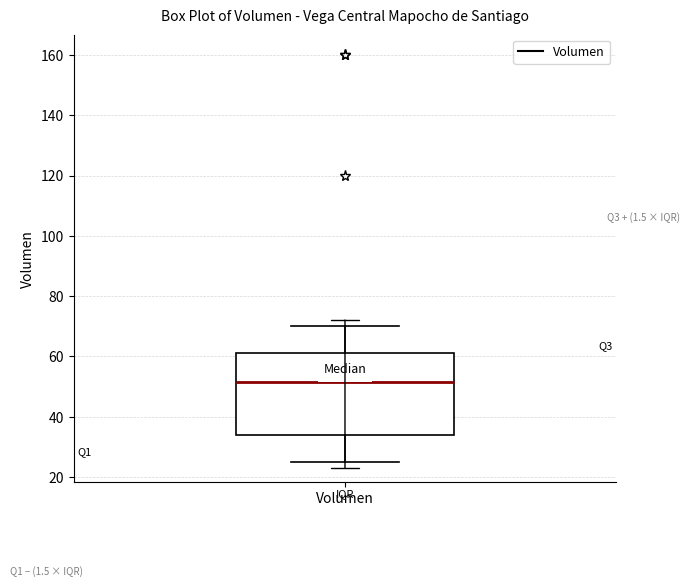

Transcribe this box plot: give where the median line is, the range the box spans, and where the two whiskers end, as read against the y-axis. The values are not printed on the chart, so give them approximately, as read against the axis.

median 52, box 34 to 62, whiskers 26 to 70